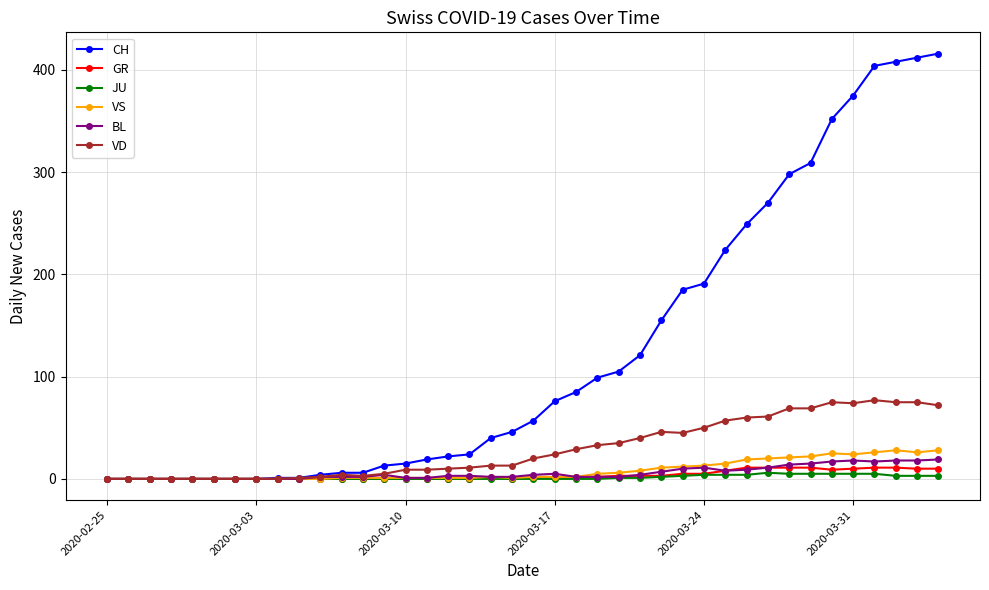

What is the maximum value for BL?

19